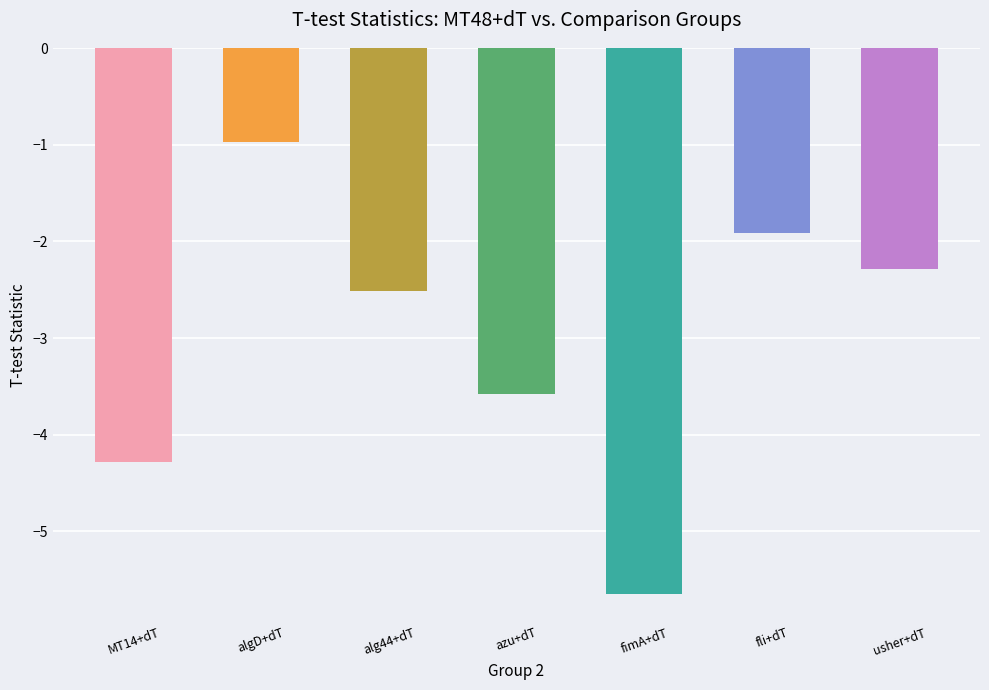

Which has a higher value, MT14+dT or algD+dT?

algD+dT